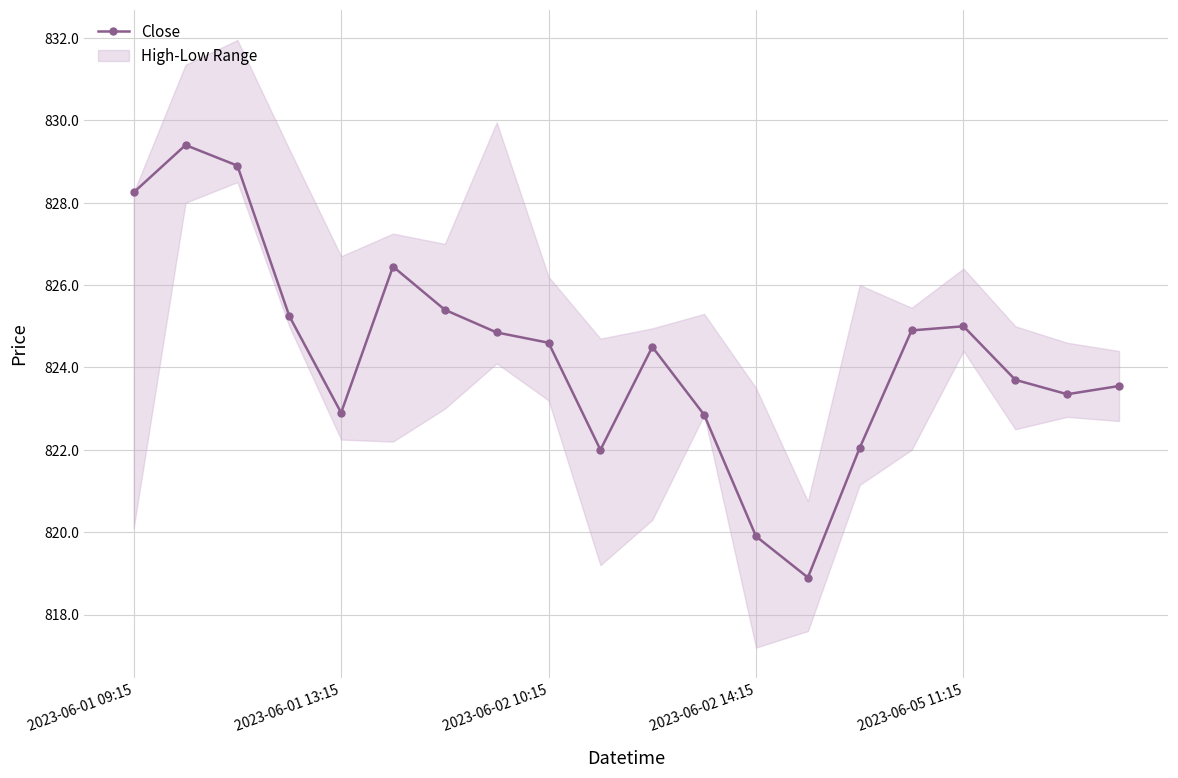

How many interior local valleys does the Close series have?

4